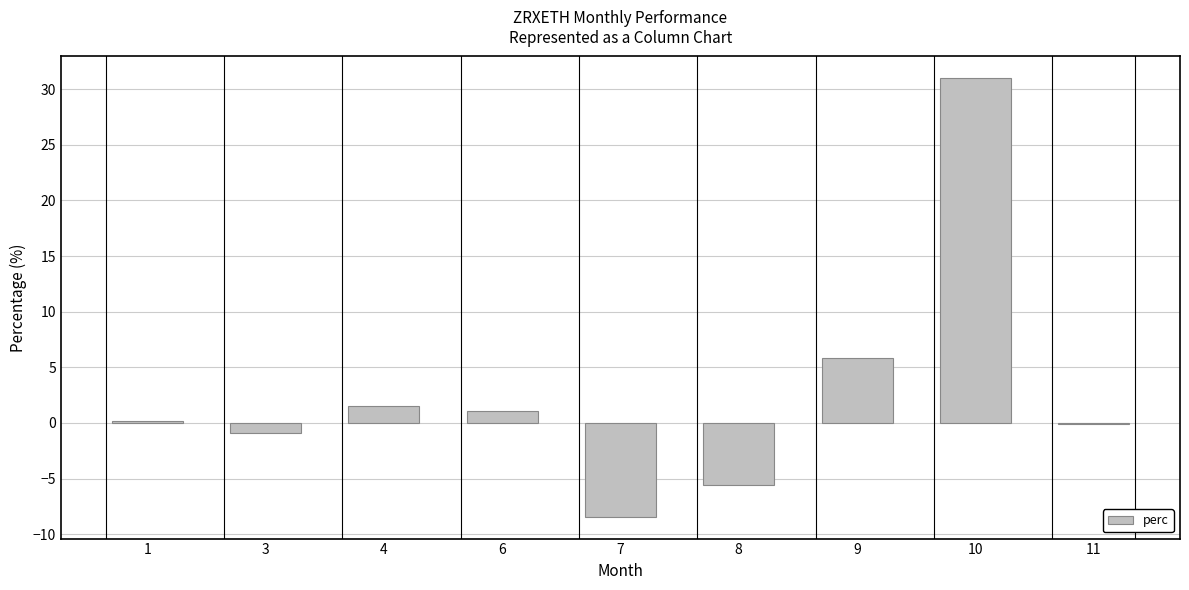

At which category does the chart reach its peak across all series?

10